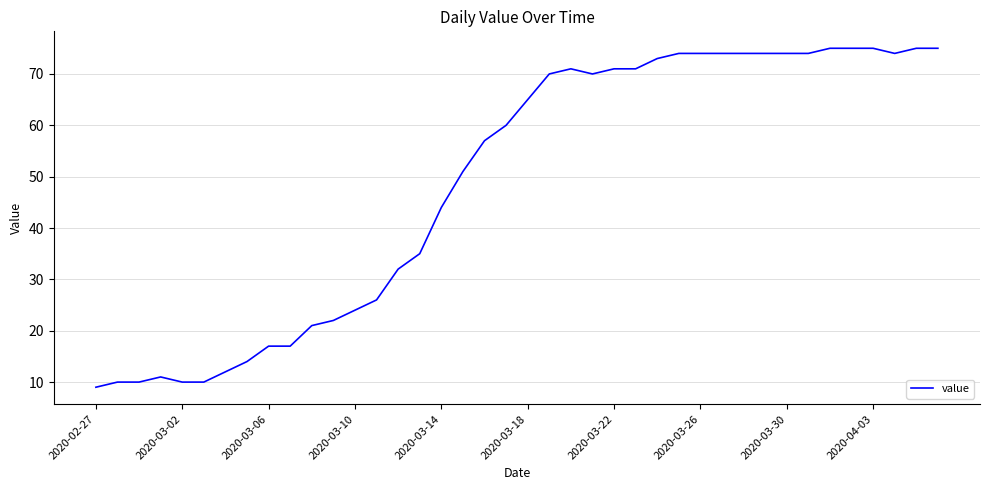

What is the smallest value displayed?

9